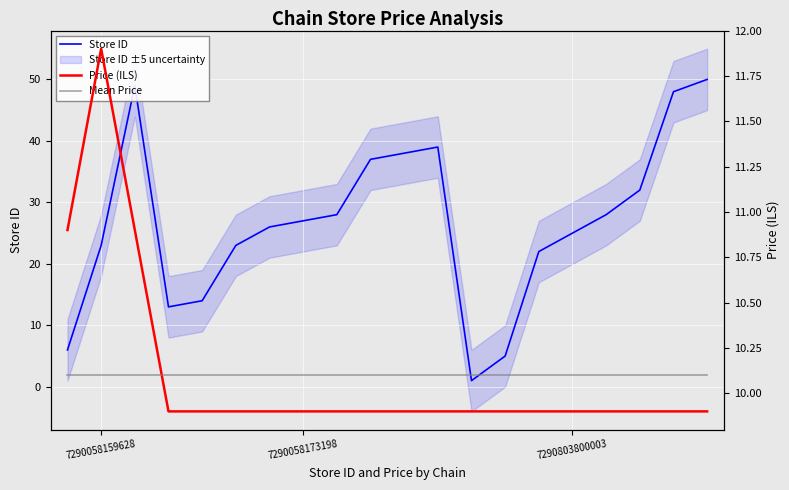

How many categories are shown in the chart?

20